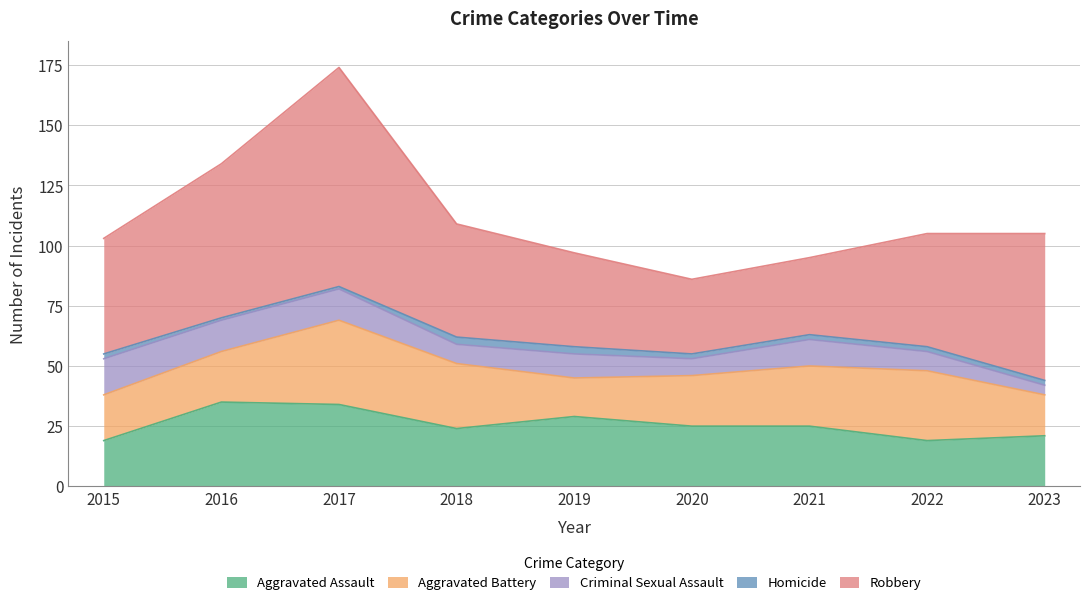

How many categories are shown in the chart?

9